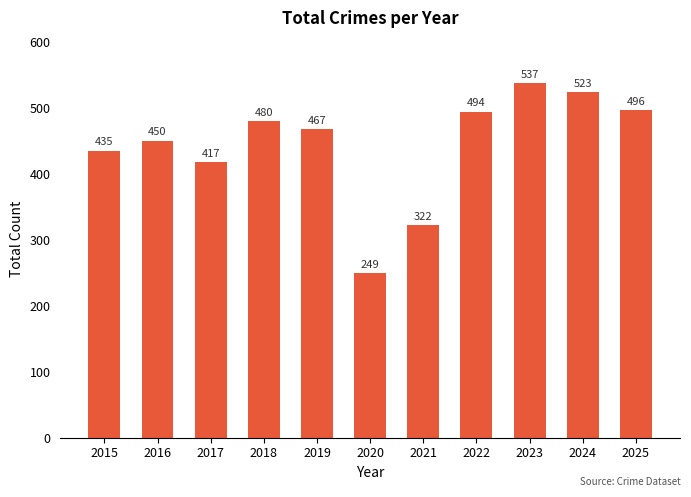

What is the difference between the maximum and minimum values?

288